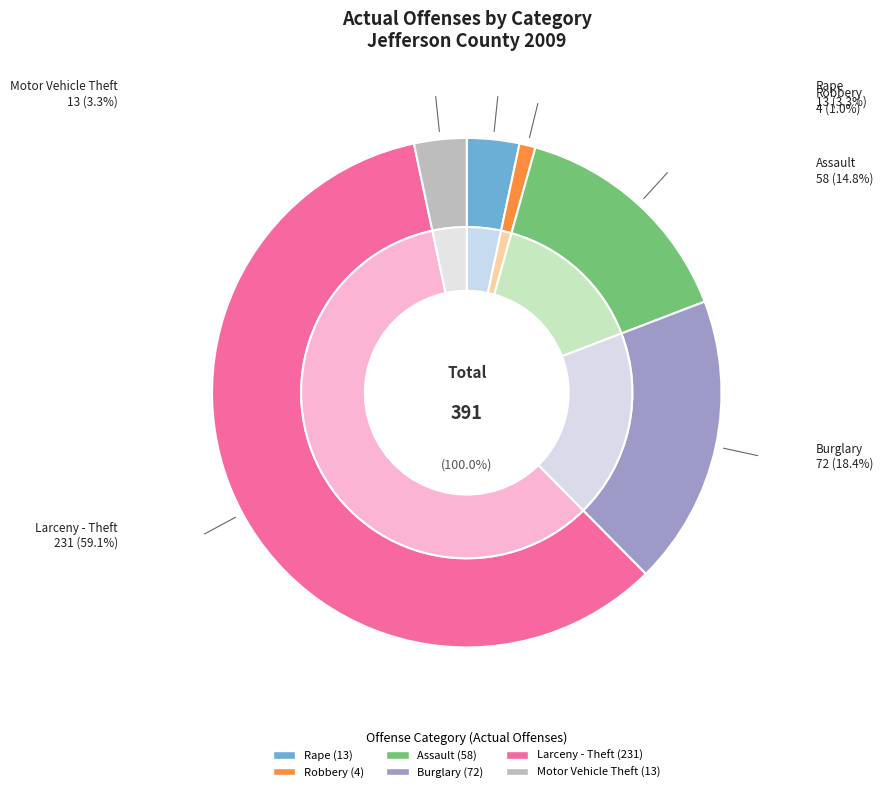

Which category has the biggest portion of the pie?

Larceny - Theft